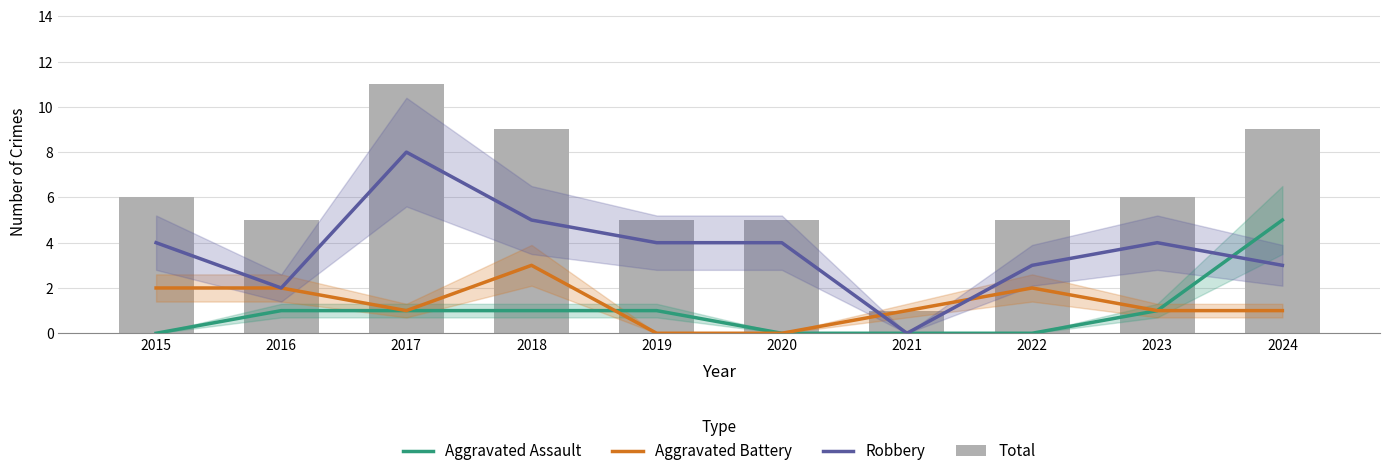

Reading left to right, transcribe all the data shown in this chart.

Aggravated Assault: 2015=0	2016=1	2017=1	2018=1	2019=1	2020=0	2021=0	2022=0	2023=1	2024=5
Aggravated Battery: 2015=2	2016=2	2017=1	2018=3	2019=0	2020=0	2021=1	2022=2	2023=1	2024=1
Robbery: 2015=4	2016=2	2017=8	2018=5	2019=4	2020=4	2021=0	2022=3	2023=4	2024=3
Total: 2015=6	2016=5	2017=11	2018=9	2019=5	2020=5	2021=1	2022=5	2023=6	2024=9